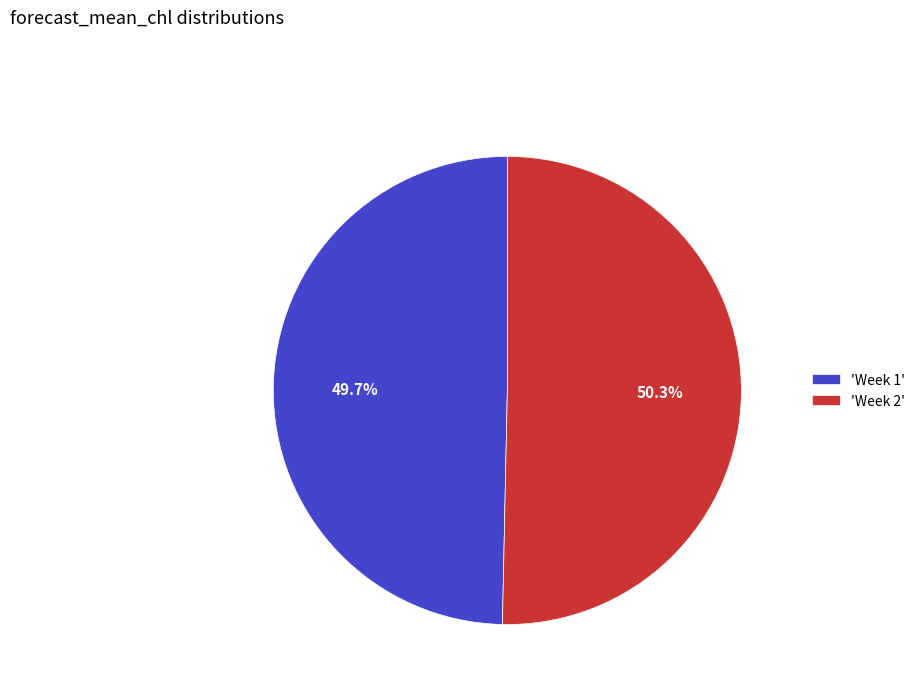

Approximately how many times larger is the value at 'Week 2' compared to 'Week 1'?

1.0